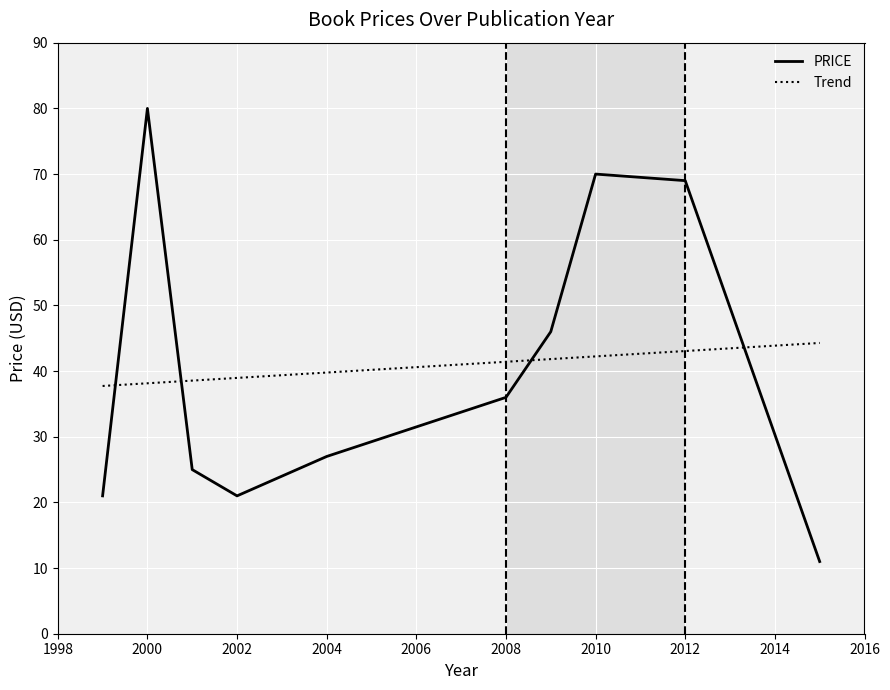

What is the change in value from 2000 to 2004?

-53.0